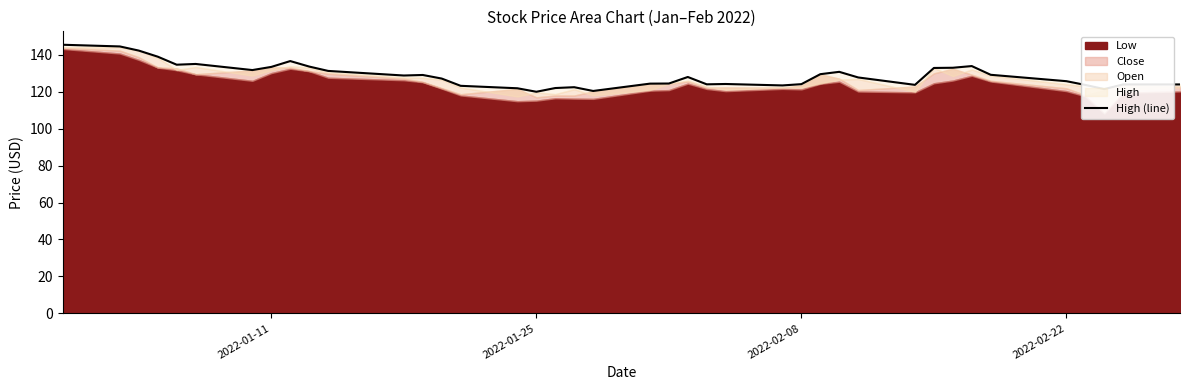

Reading left to right, transcribe all the data shown in this chart.

145.4	144.5	142.2	139.0	134.6	135.0	131.7	133.4	136.6	133.6	131.2	128.8	129.1	127.1	123.2	121.8	120.0	122.0	122.4	120.4	124.4	124.4	128.0	124.0	124.2	123.4	124.1	129.5	130.8	127.7	123.7	132.8	133.0	133.9	129.2	125.7	123.7	121.4	123.9	123.9